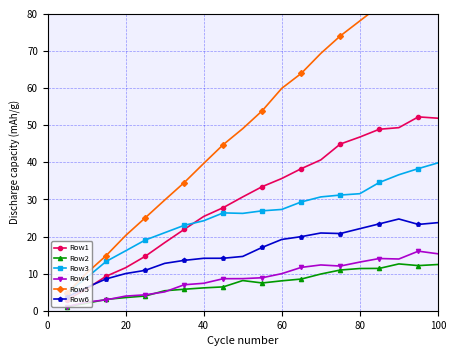

What is the highest value of the Row4 series?

16.1